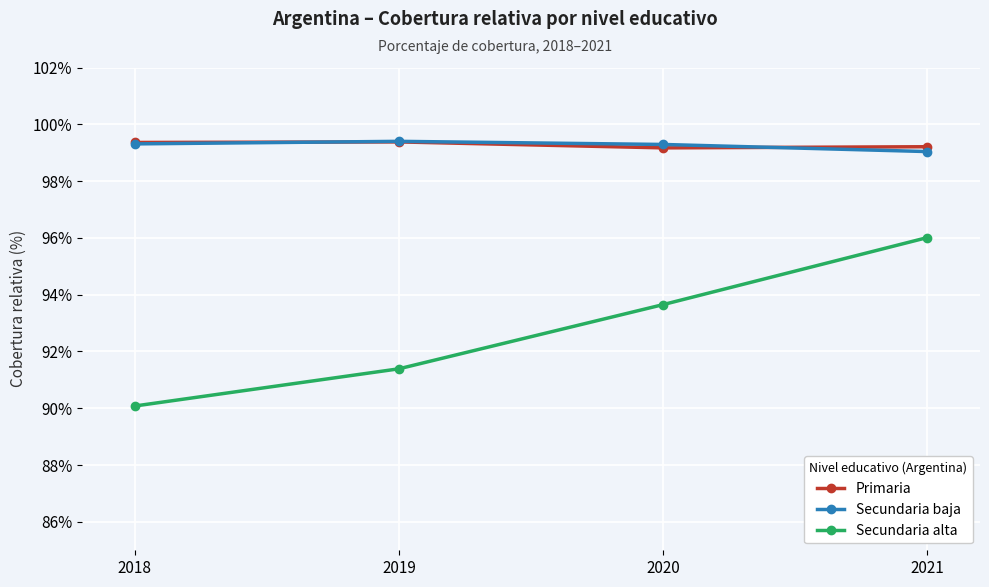

Is the value of Secundaria alta at 2018 greater than the value of Primaria at 2019?

No